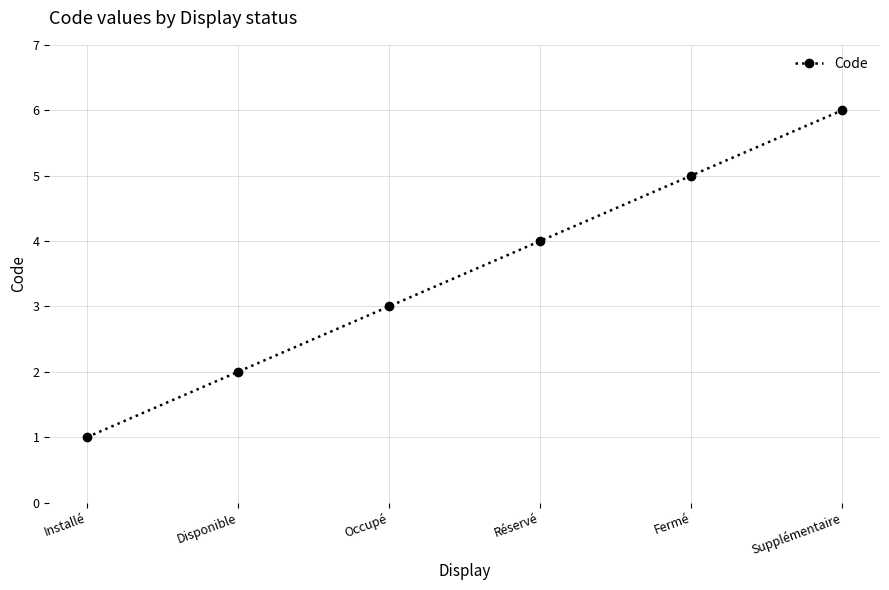

Approximately how many times larger is the value at Installé compared to Fermé?

0.2